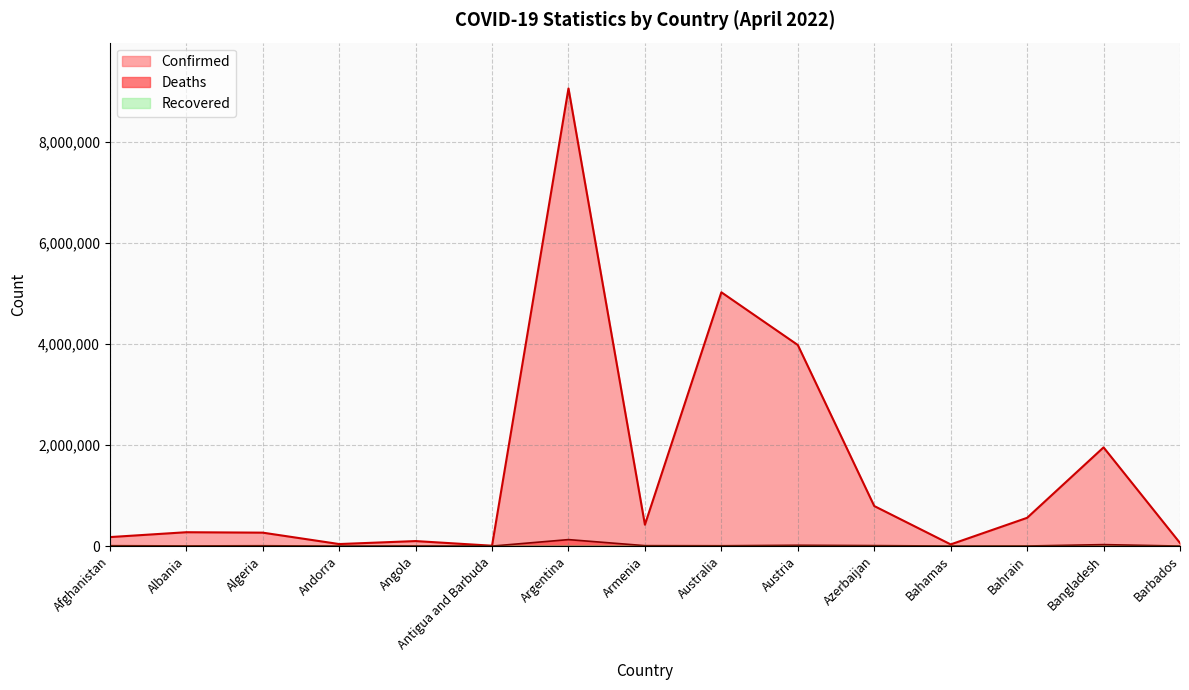

True or false: Deaths and Confirmed intersect in this chart.

False